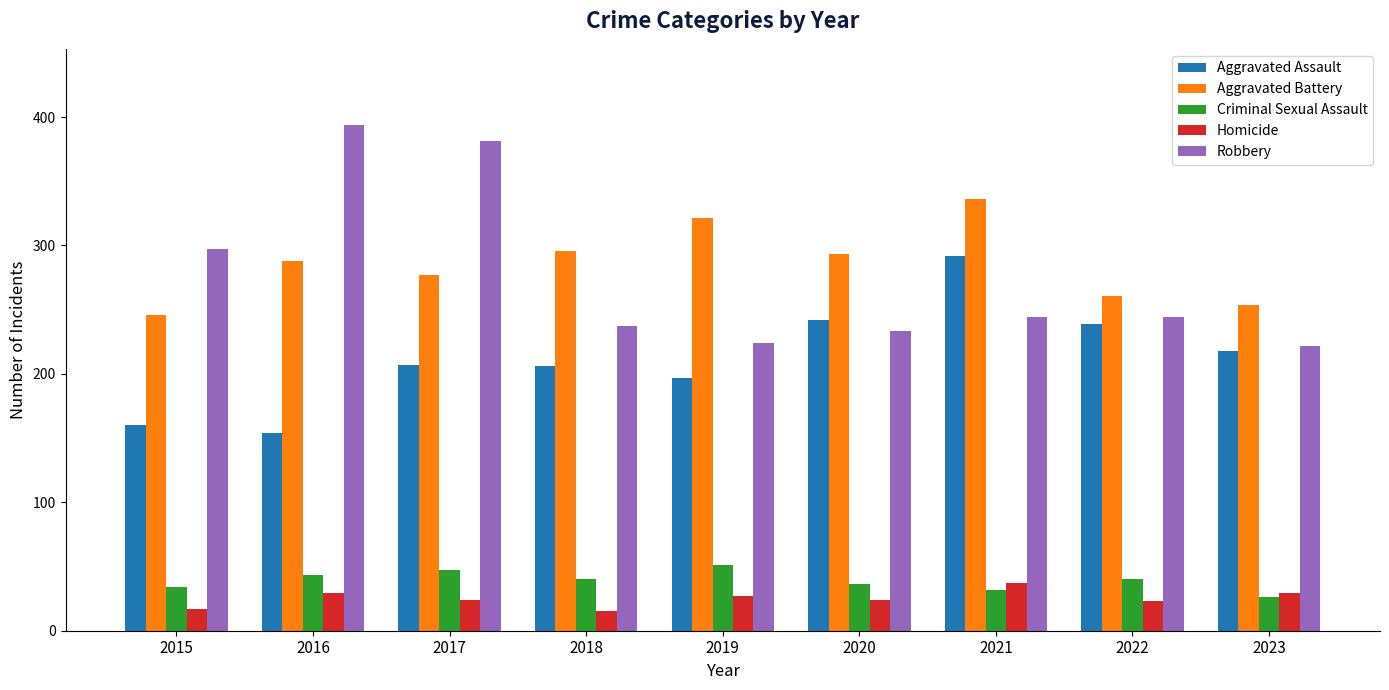

At which category does the chart reach its peak across all series?

2016